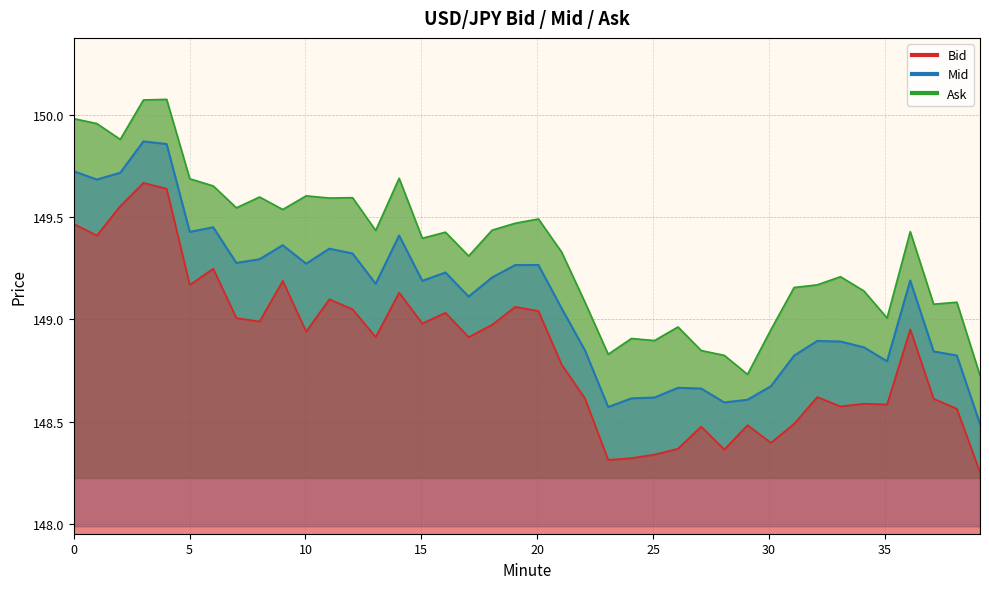

At which category does Mid reach its first local valley?

1.0